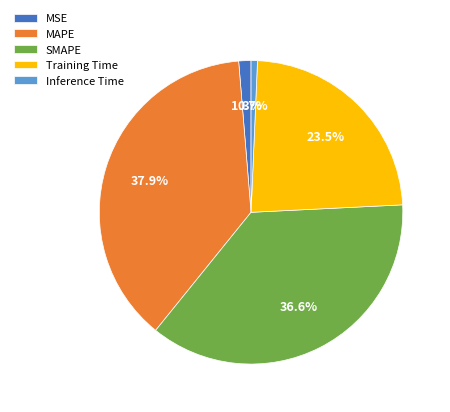

Does SMAPE represent more than half of the total?

No